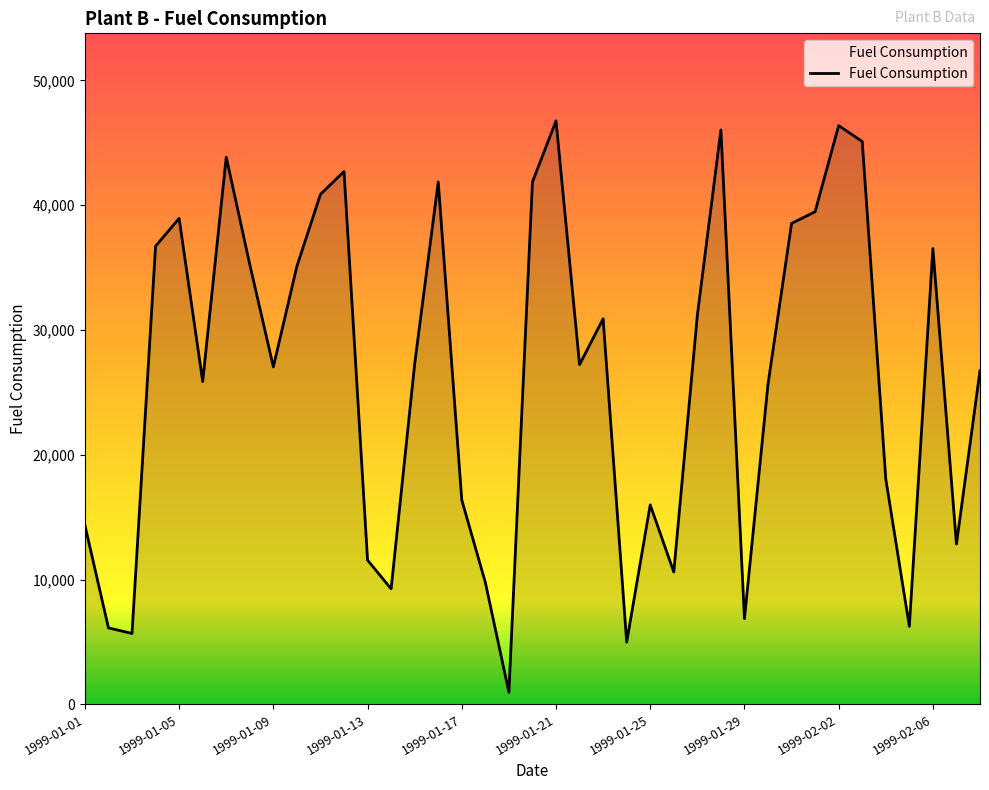

What is the difference between the maximum and minimum values?

45803.1